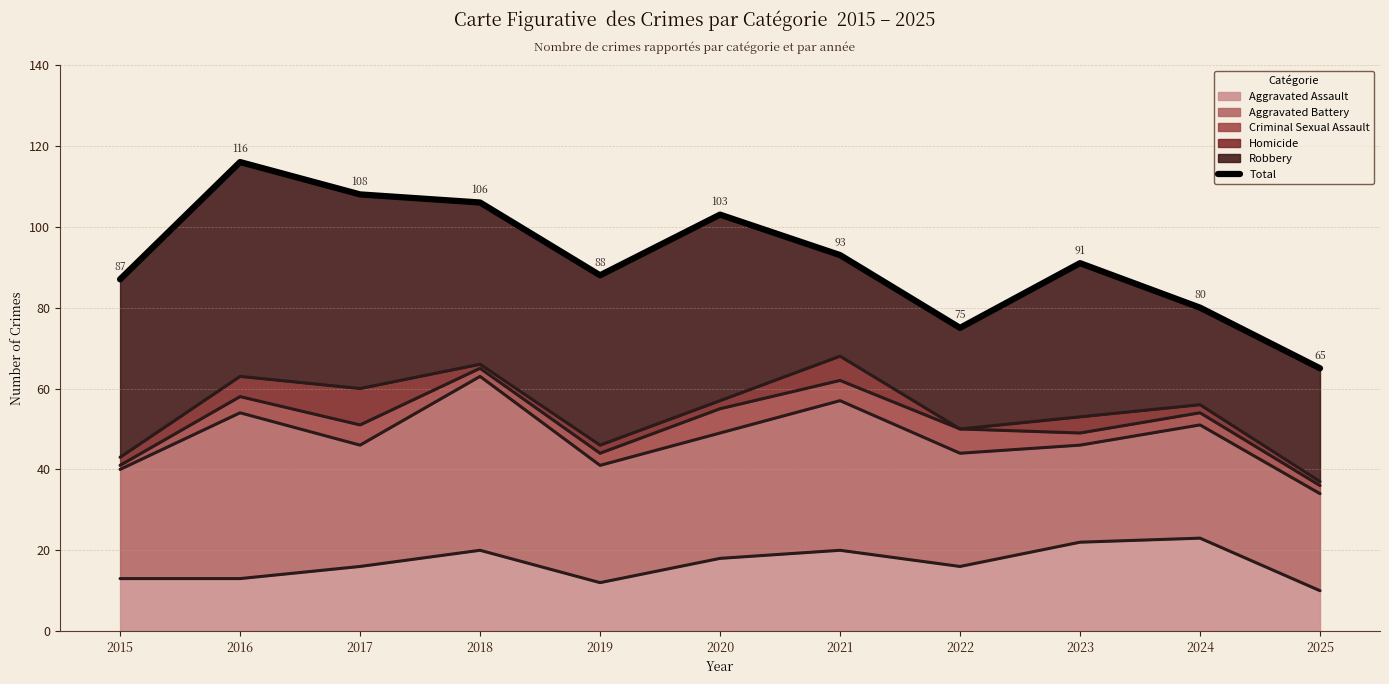

At which label is the value closest to 90?

2023